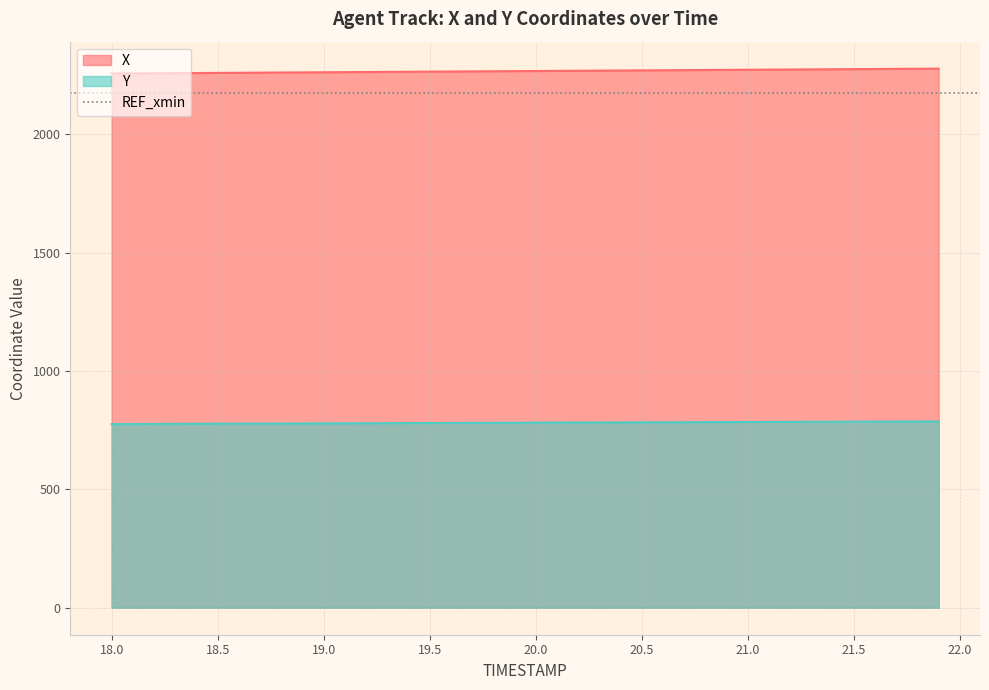

Where does the X series first go above 2267?

20